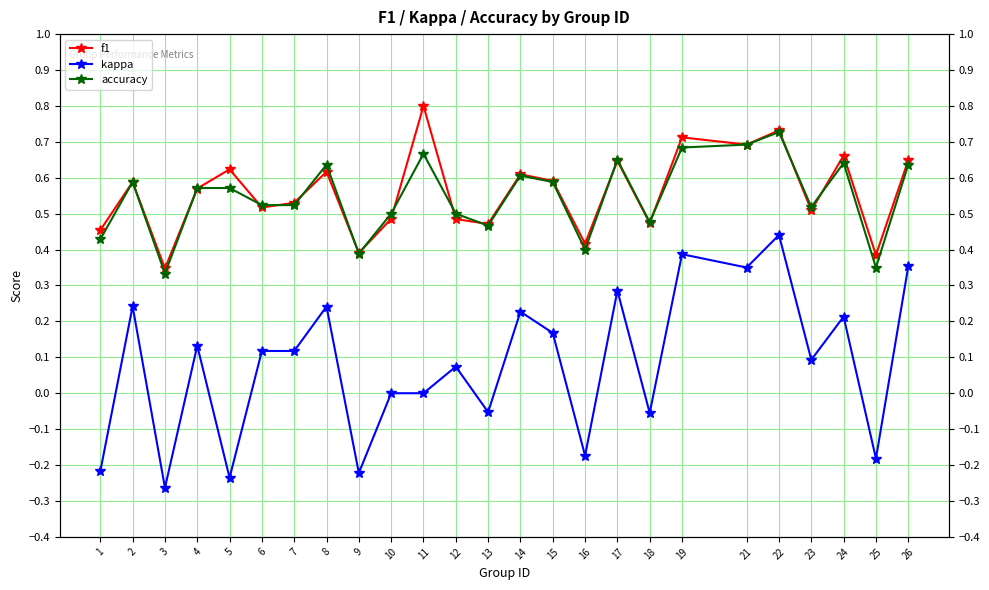

At 19, list the series in order from smallest to largest.

kappa, accuracy, f1